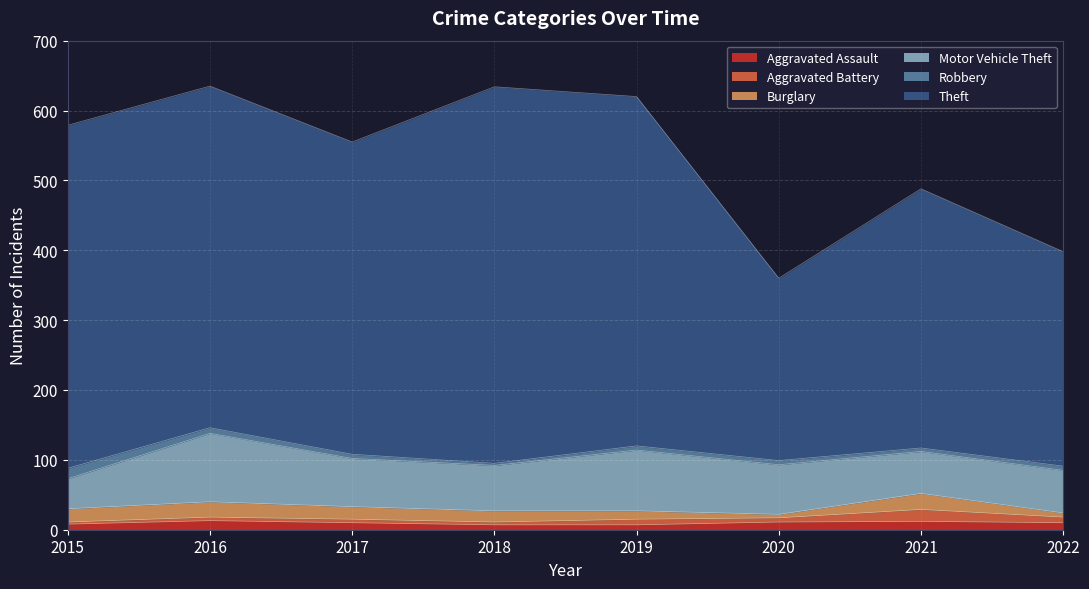

Reading left to right, extract all data points from this chart.

Aggravated Assault: 2015=8	2016=13	2017=10	2018=7	2019=7	2020=11	2021=12	2022=10
Aggravated Battery: 2015=3	2016=5	2017=5	2018=4	2019=8	2020=6	2021=17	2022=8
Burglary: 2015=19	2016=22	2017=18	2018=16	2019=12	2020=5	2021=23	2022=6
Motor Vehicle Theft: 2015=43	2016=98	2017=69	2018=65	2019=87	2020=71	2021=60	2022=61
Robbery: 2015=15	2016=8	2017=6	2018=3	2019=6	2020=6	2021=5	2022=6
Theft: 2015=491	2016=489	2017=447	2018=539	2019=500	2020=261	2021=371	2022=307